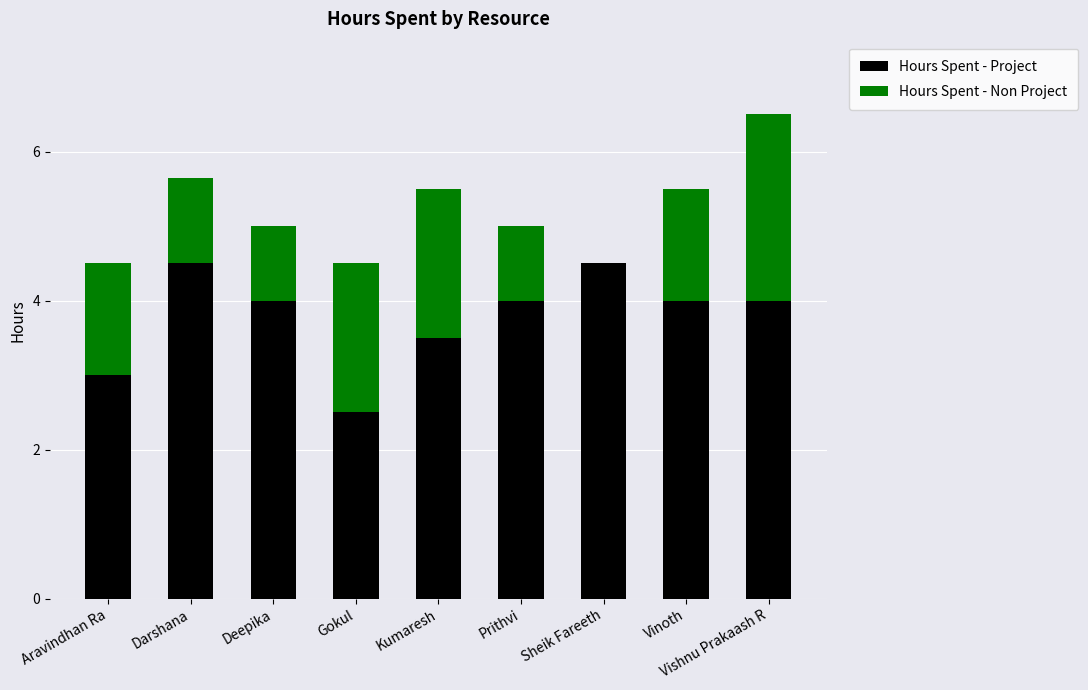

The Hours Spent - Project series shows 4.0 at Vinoth. True or false?

True